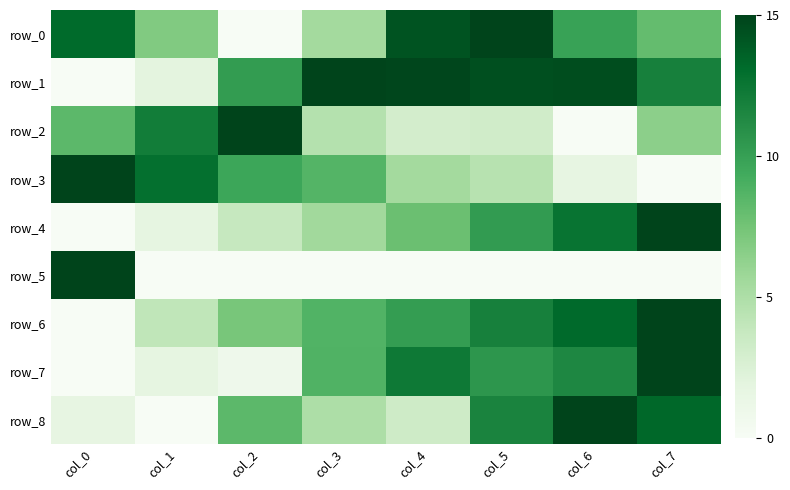

The row_1 series shows 11.9 at col_7. True or false?

True